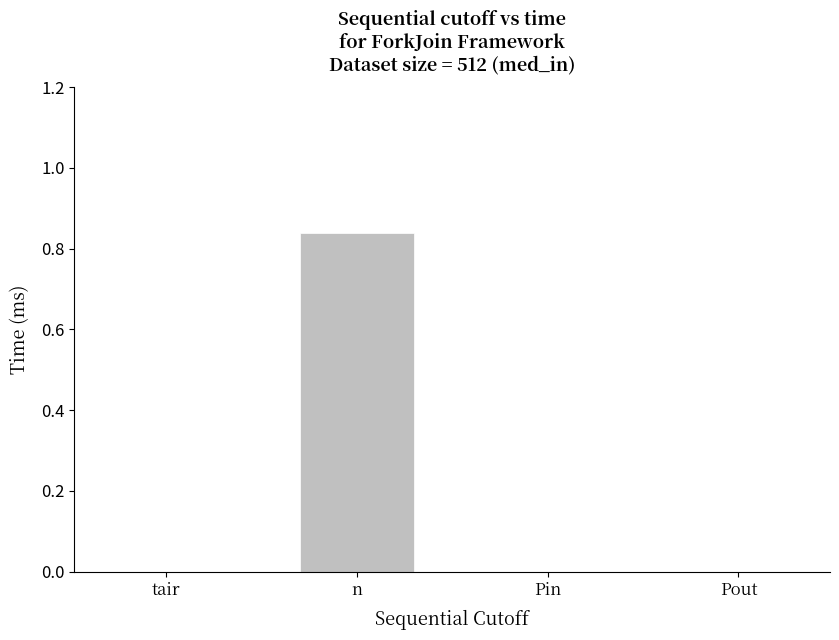

Which category has the highest value across all series?

n